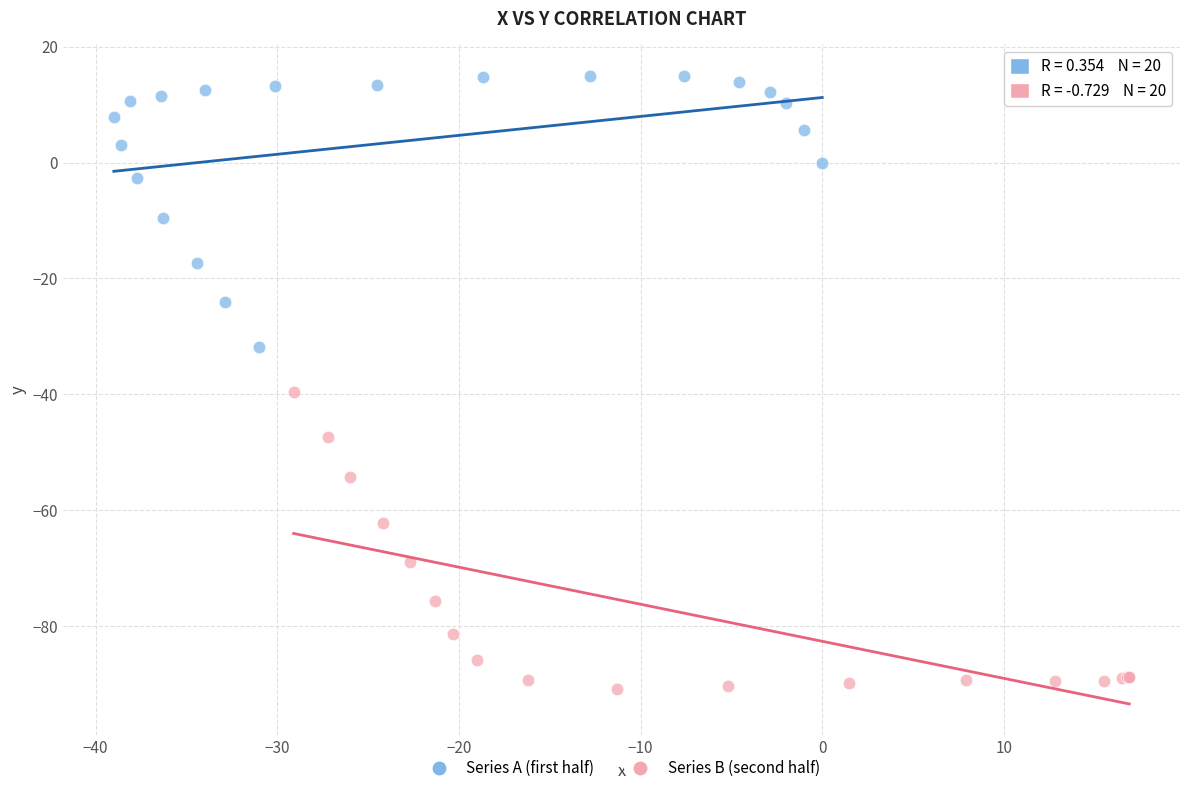

Which series reaches the minimum Y coordinate?

Series B (second half)